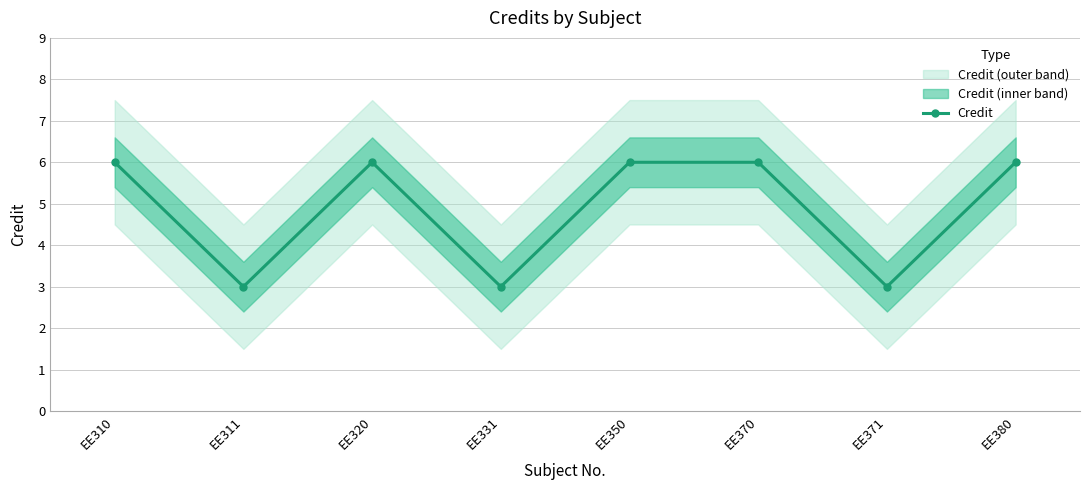

What is the ratio of the value at EE380 to the value at EE350?

1.0